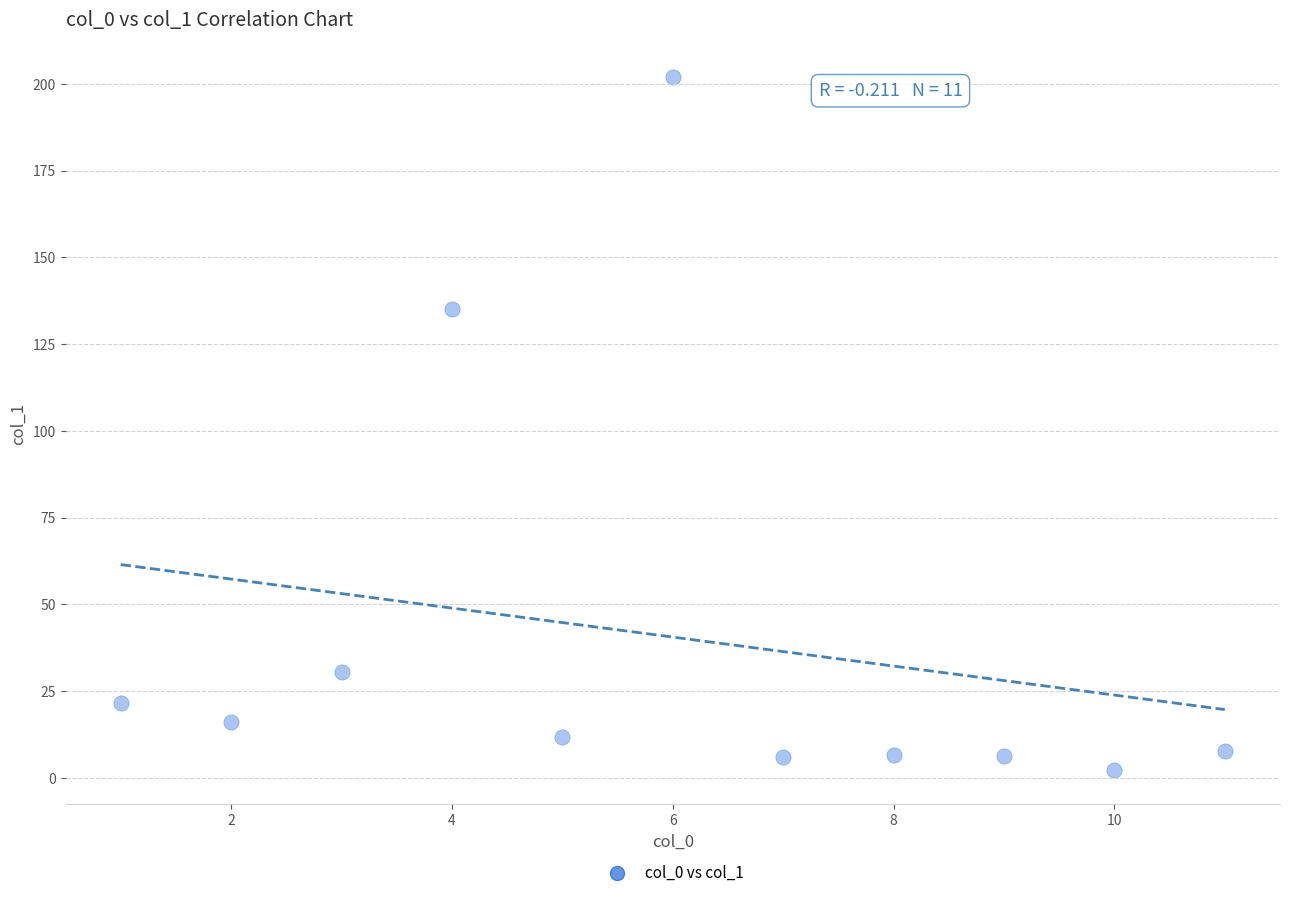

What is the range of Y values (max minus min)?

199.6